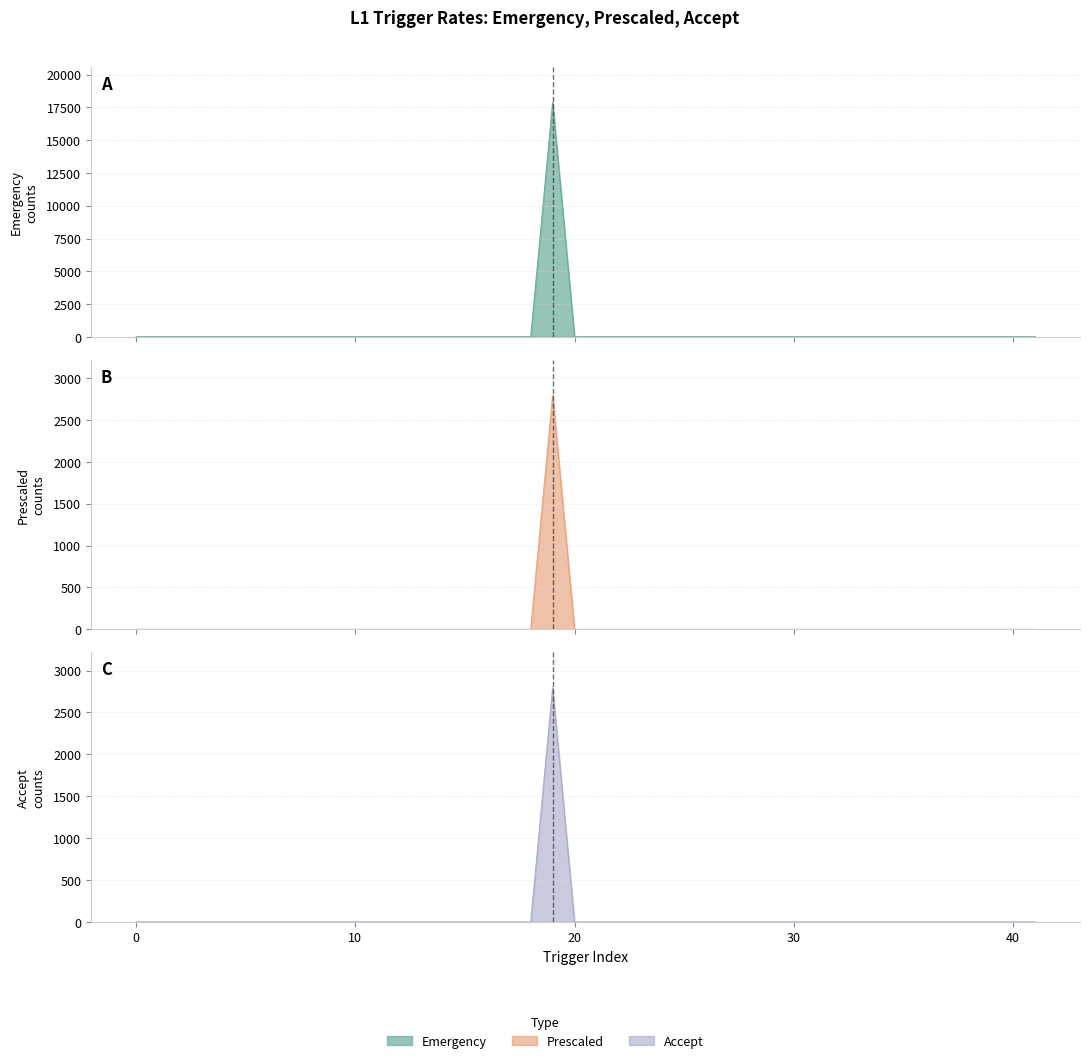

Is the value of Emergency at 31 greater than the value of Prescaled at 29?

No